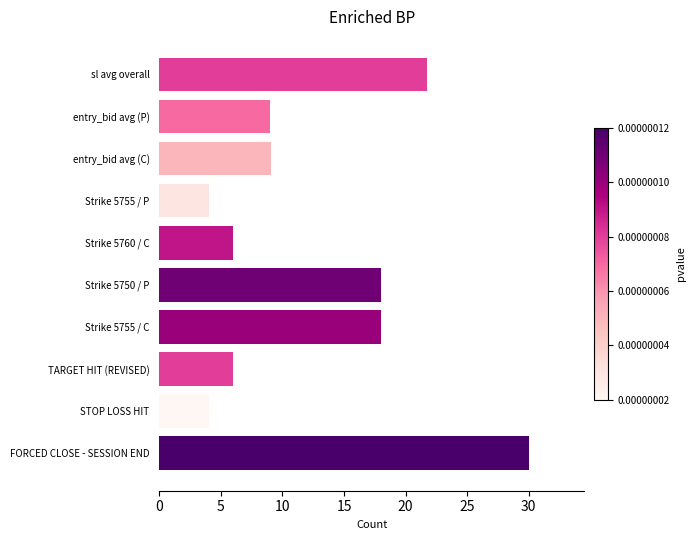

Count the number of data series in this chart.

1